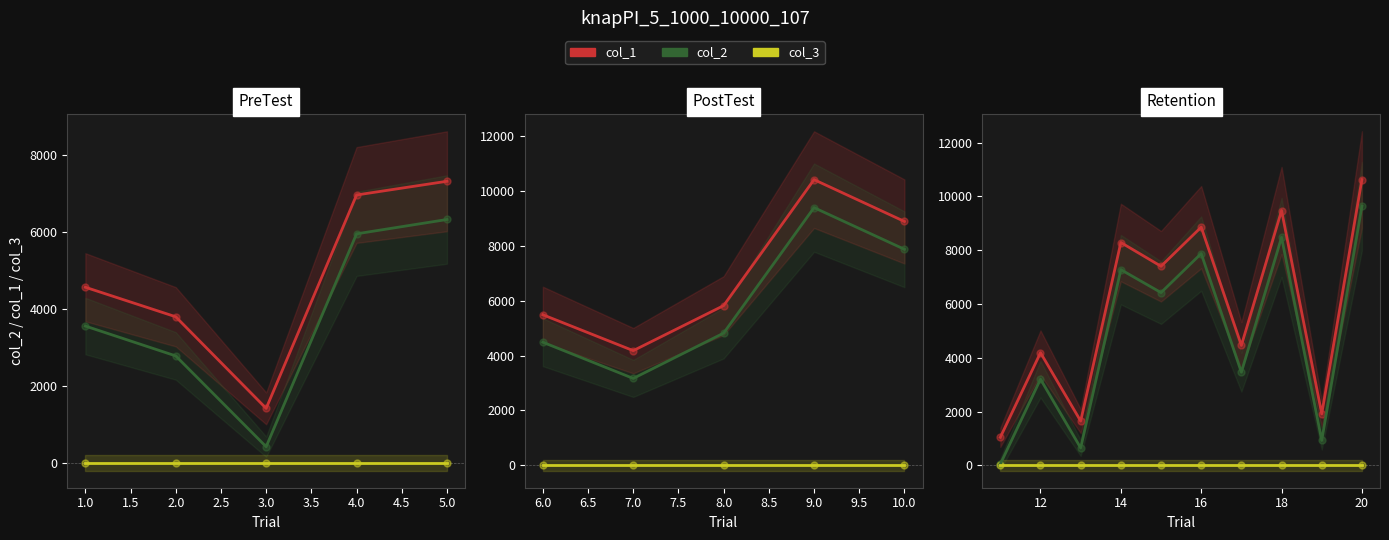

Which series has the widest spread of Y values?

col_2